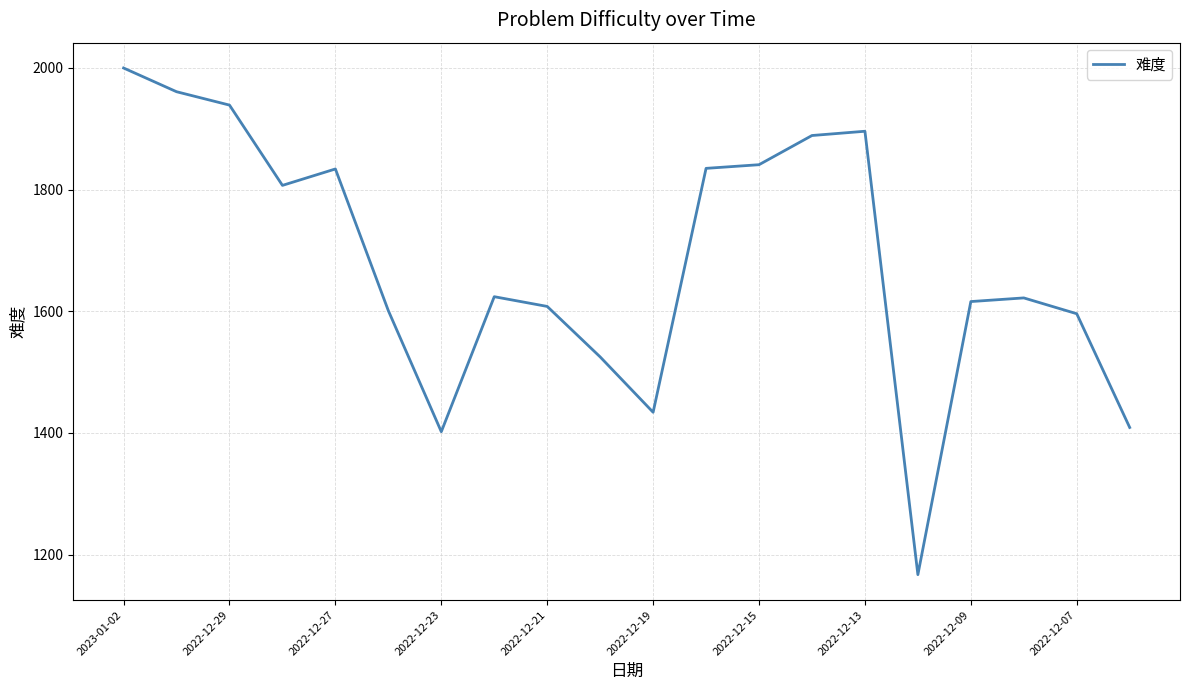

What is the difference between the maximum and minimum values?

833